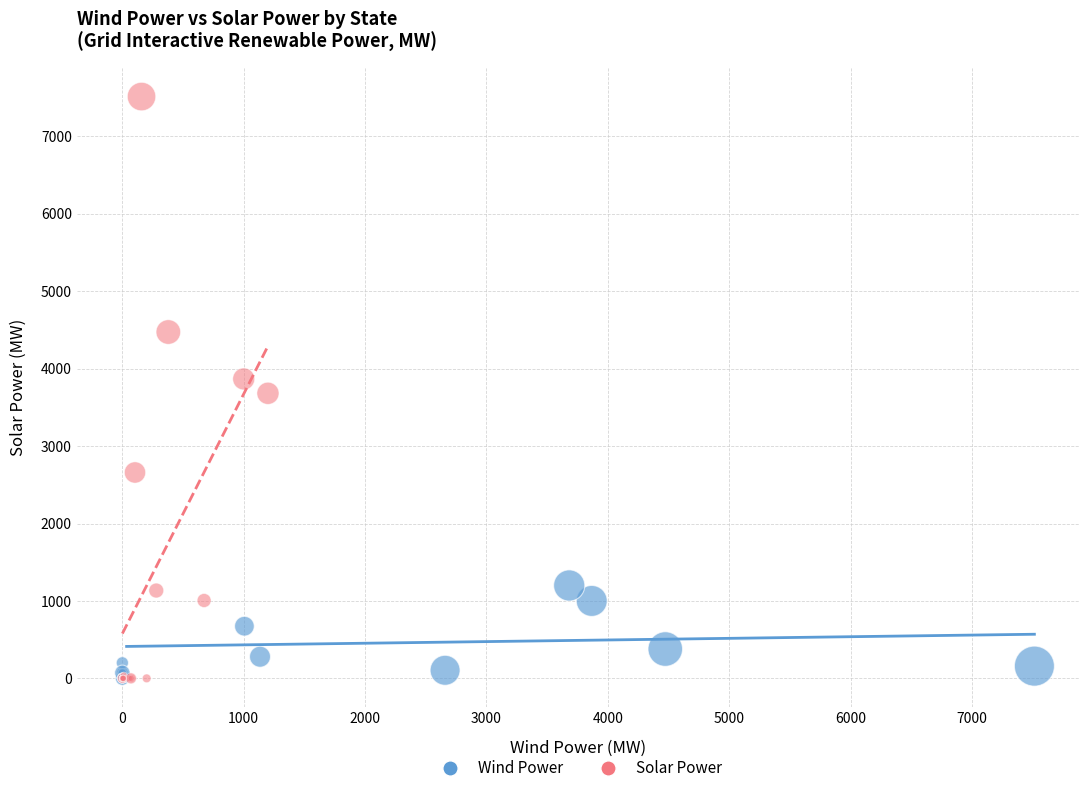

Which series contains the highest Y value?

Solar Power